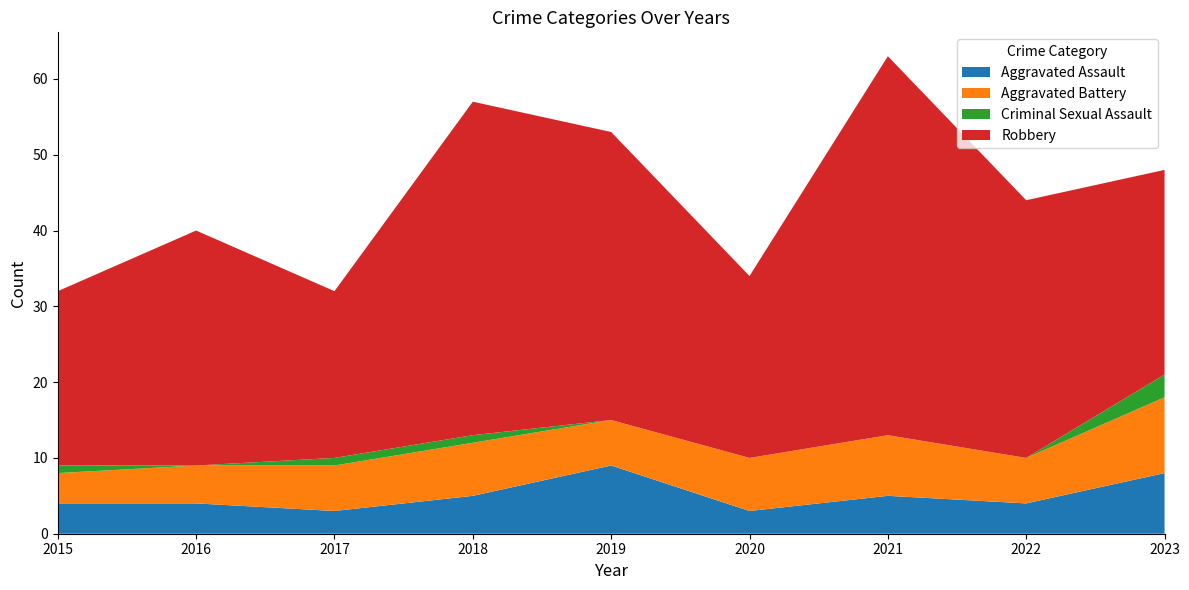

Reading left to right, what are all the values shown in this chart?

Aggravated Assault: 4	4	3	5	9	3	5	4	8
Aggravated Battery: 4	5	6	7	6	7	8	6	10
Criminal Sexual Assault: 1	0	1	1	0	0	0	0	3
Robbery: 23	31	22	44	38	24	50	34	27